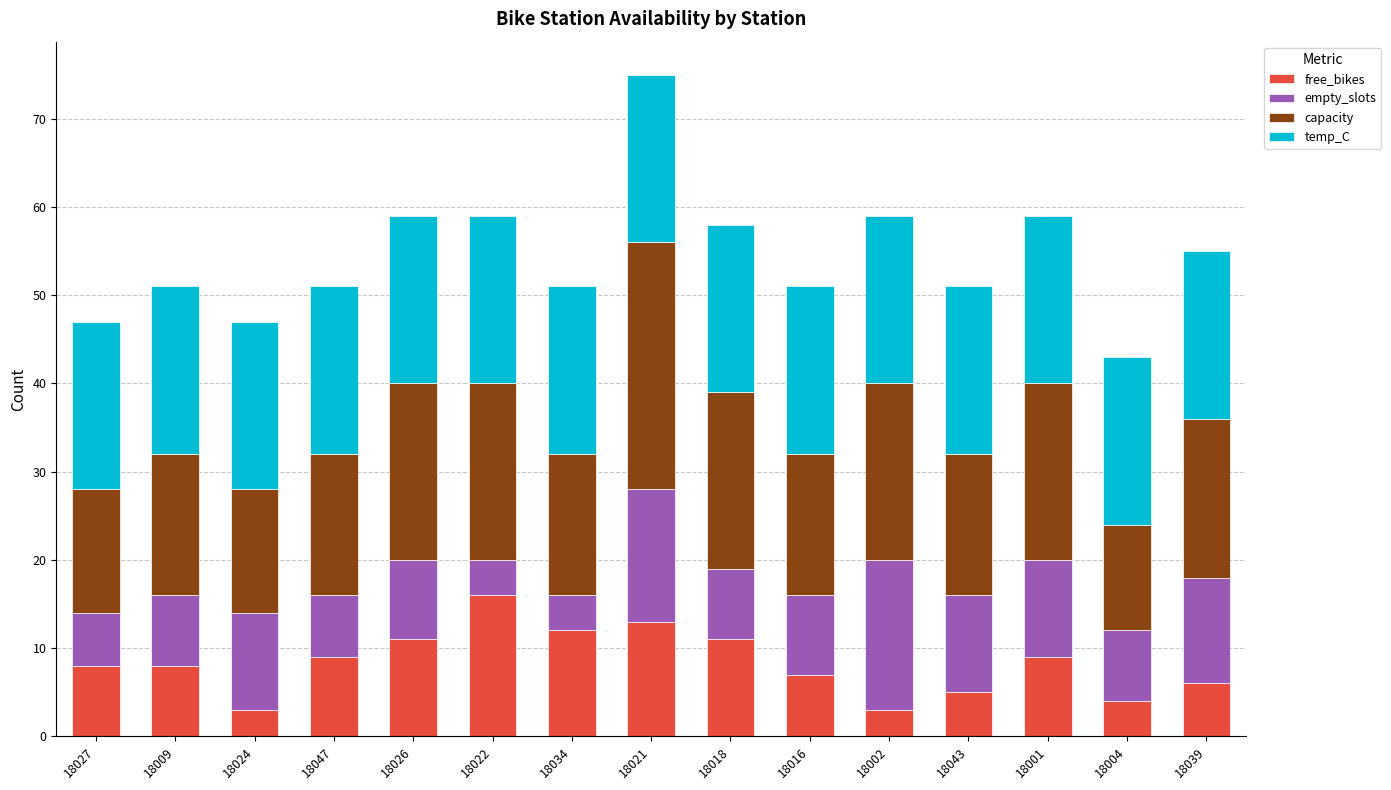

Is it true that free_bikes equals 11 at 18026?

True